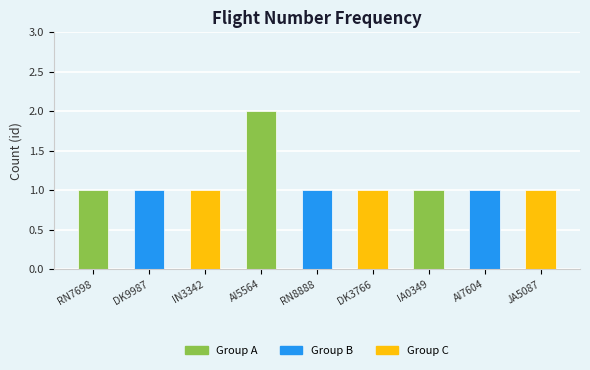

What is the smallest value displayed?

1